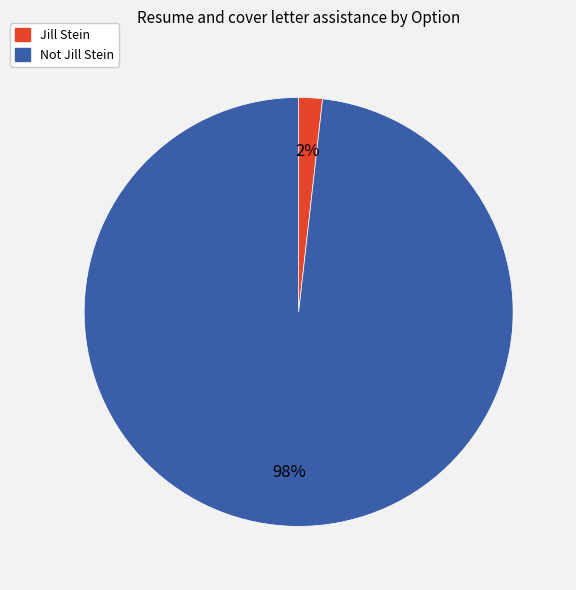

Rank the categories by value from highest to lowest.

Not Jill Stein, Jill Stein